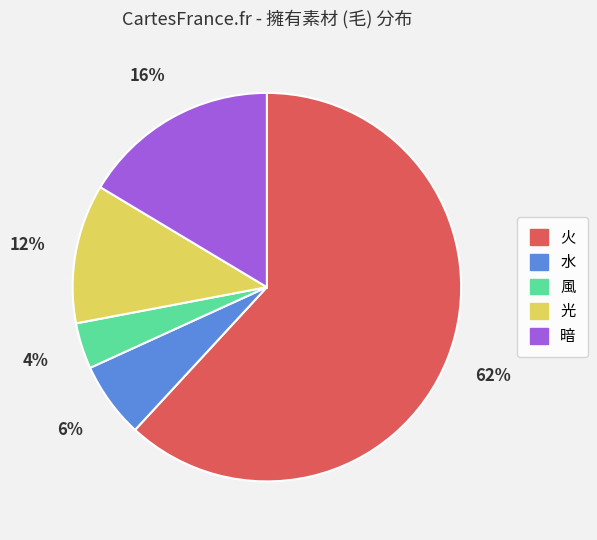

To the nearest percent, what portion does 風 represent?

4%